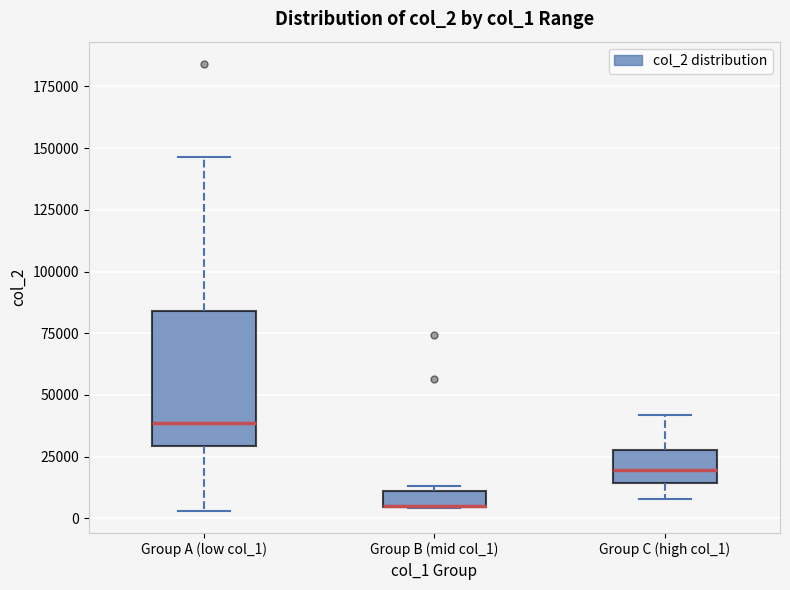

Where is the lower edge of the box for Group C (high col_1) on the y-axis? The values are not printed on the chart, so give them approximately, as read against the axis.

15000